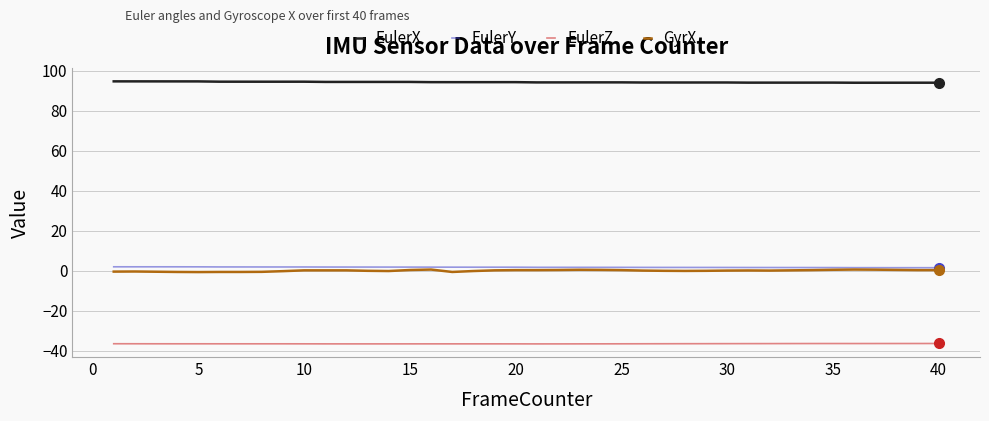

True or false: EulerY and EulerX intersect in this chart.

False